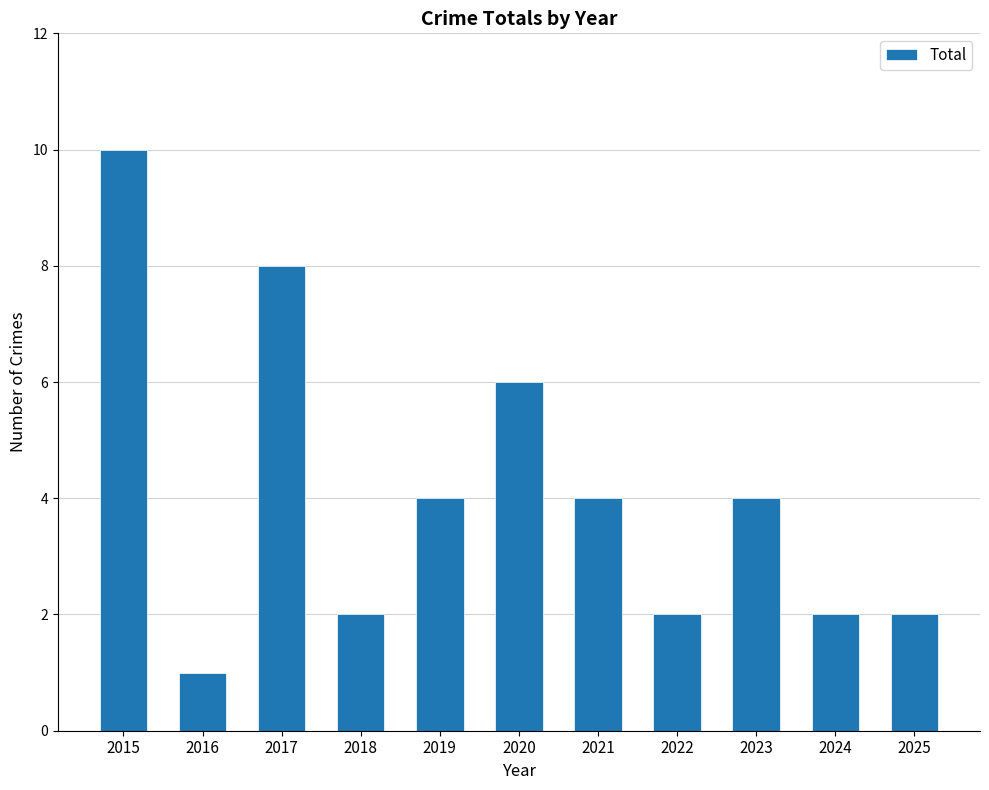

Reading left to right, what are all the values shown in this chart?

2015=10	2016=1	2017=8	2018=2	2019=4	2020=6	2021=4	2022=2	2023=4	2024=2	2025=2